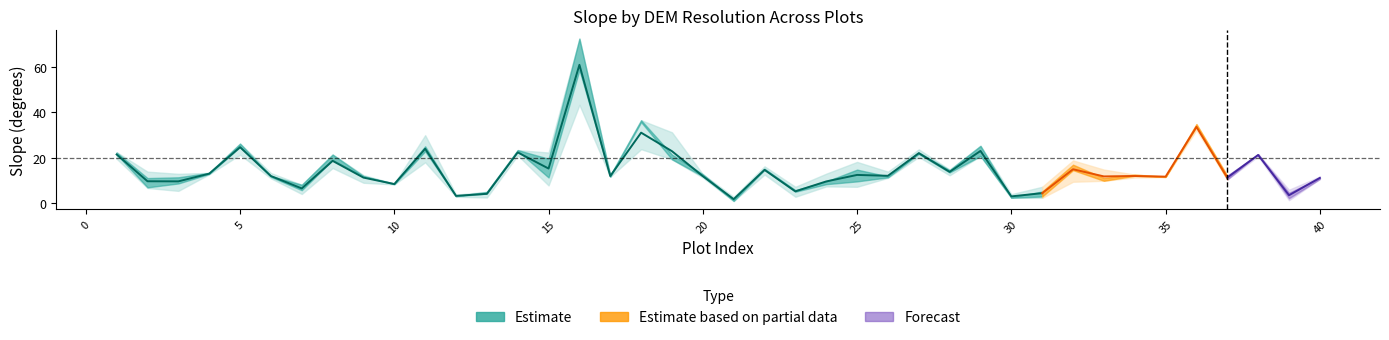

At which category is the sum across all series the highest?

16